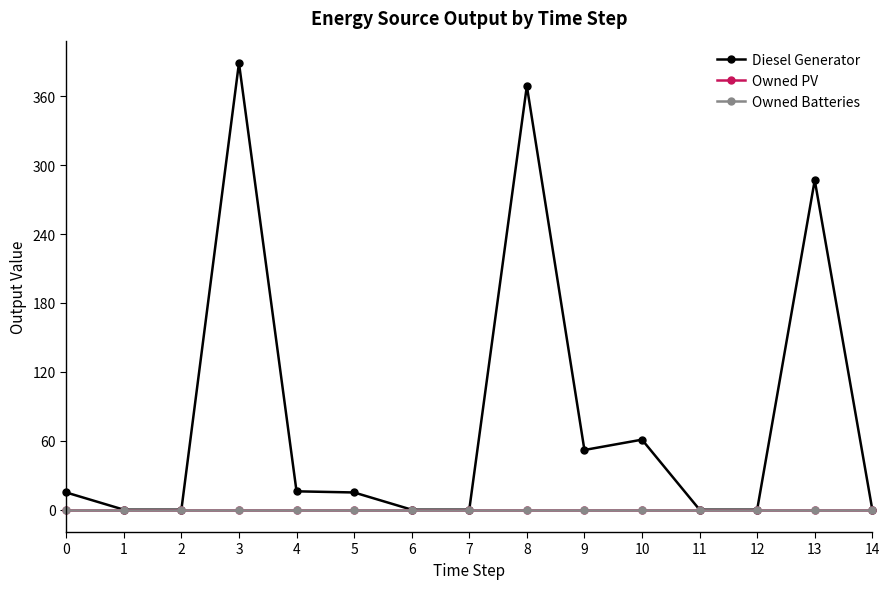

Is this an area chart (filled region under the line)?

No